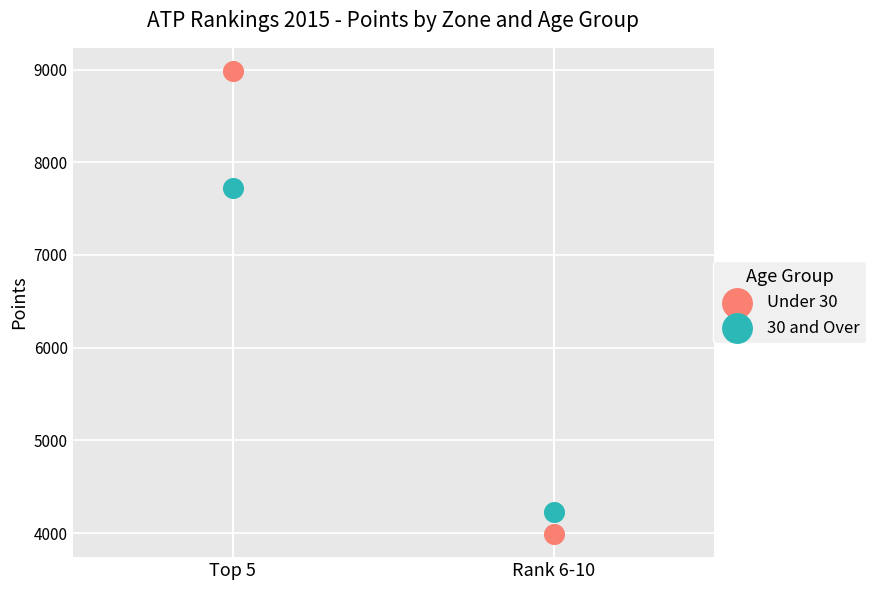

Which series has the largest Y range (max minus min)?

Under 30